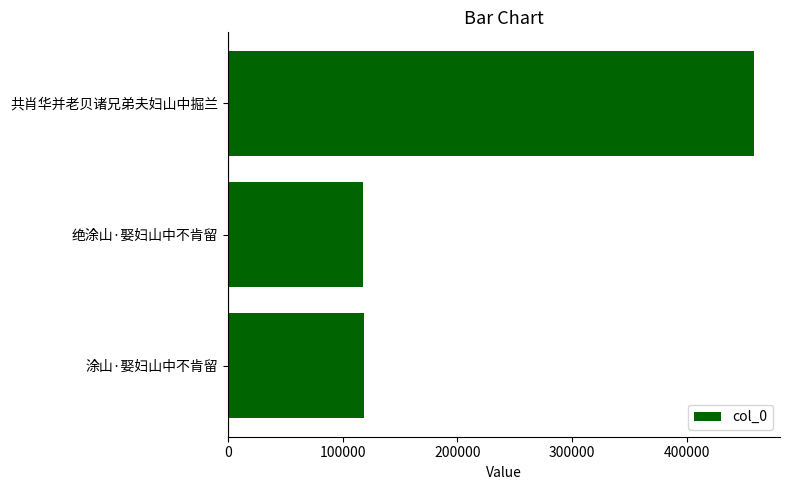

Which label corresponds to the largest value in the chart?

共肖华并老贝诸兄弟夫妇山中掘兰